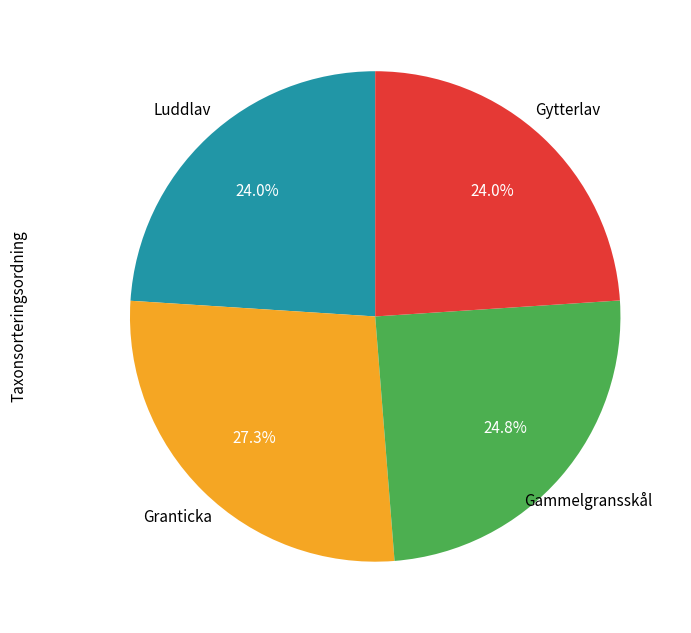

Is there a majority slice in this chart?

No